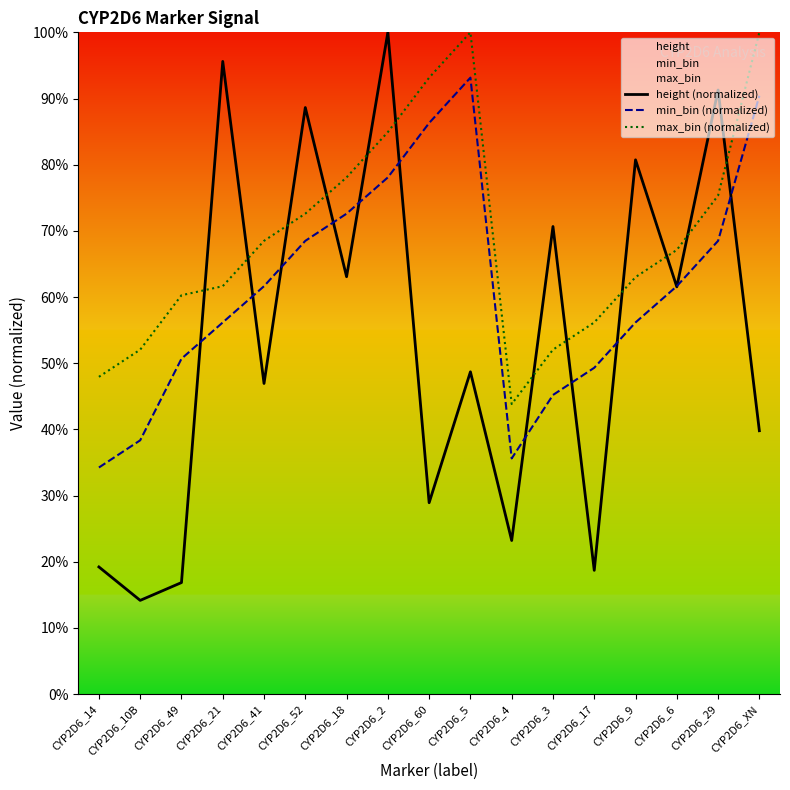

What is the label of the 7th point from the left?

CYP2D6_18